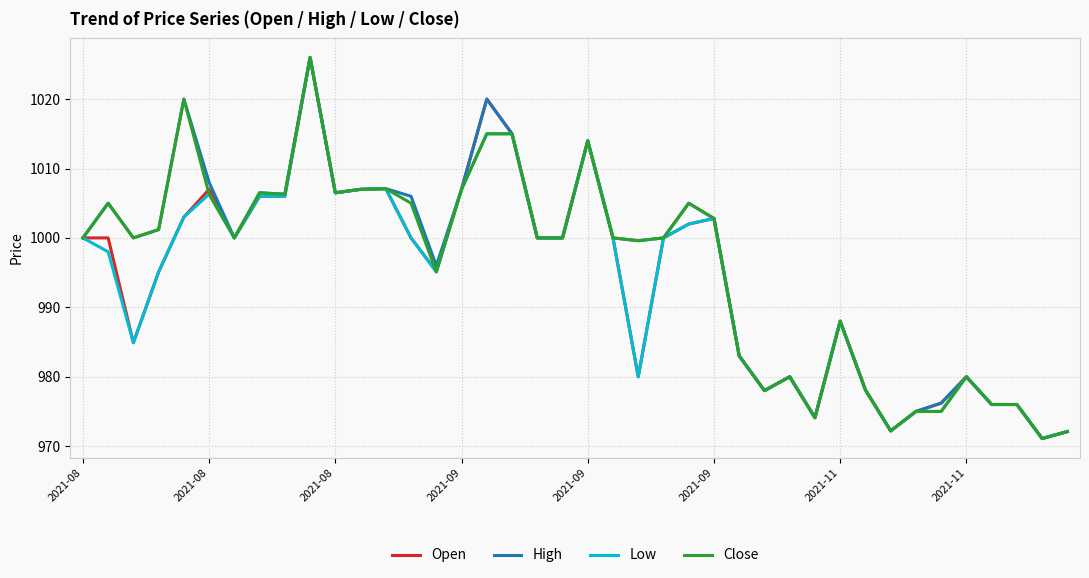

What is the average value of the Close series?

995.7